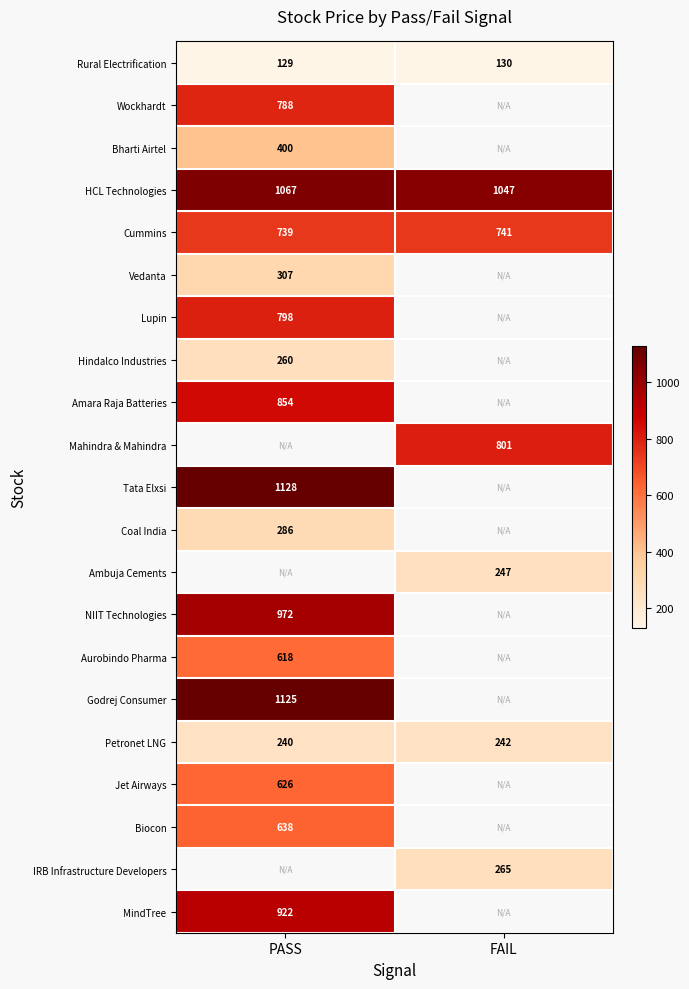

At which label is Cummins closest to 740?

PASS